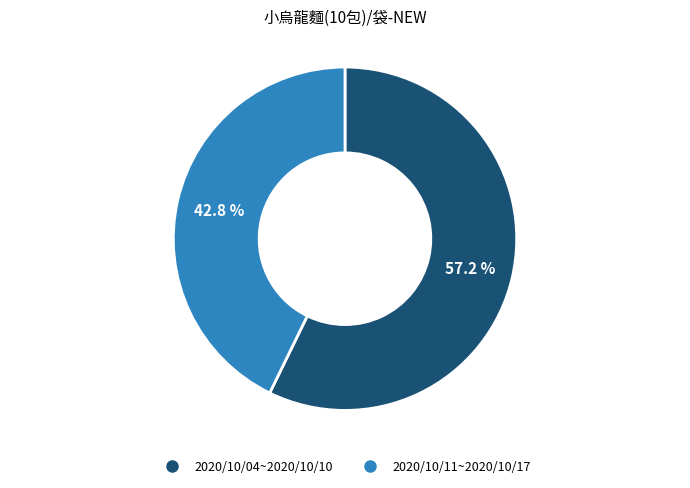

How many segments does this pie chart have?

2